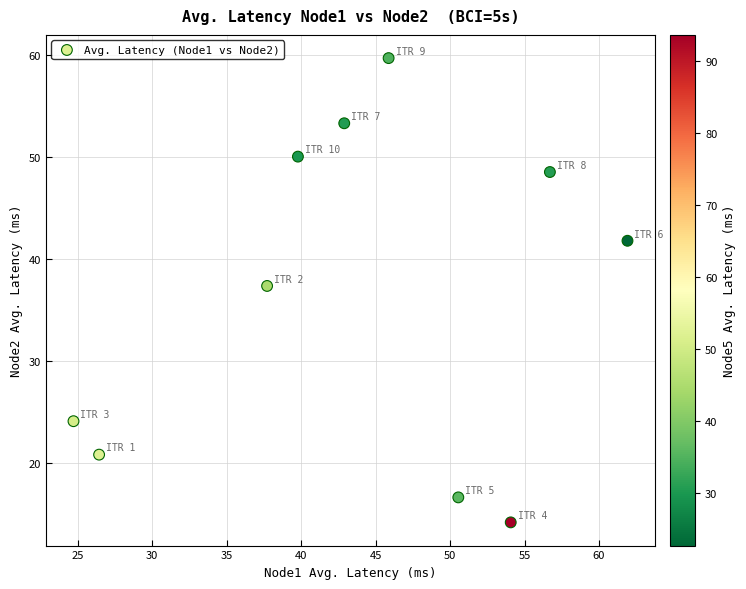

What Y value in the scatter plot is closest to 36?

37.4